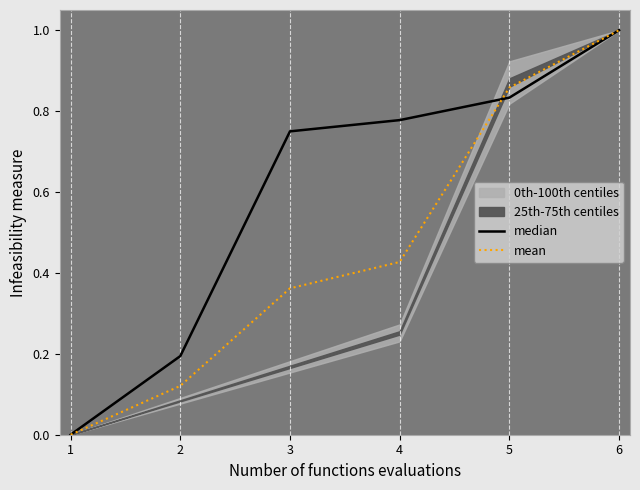

Is this an area chart (filled region under the line)?

No